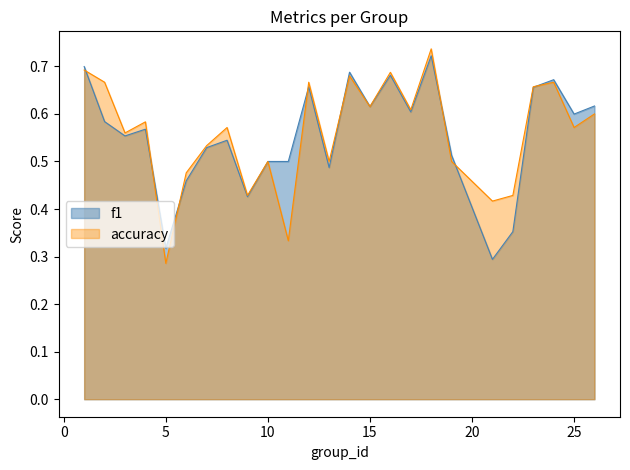

What is the value of the accuracy point at the 1st from the left?

0.7